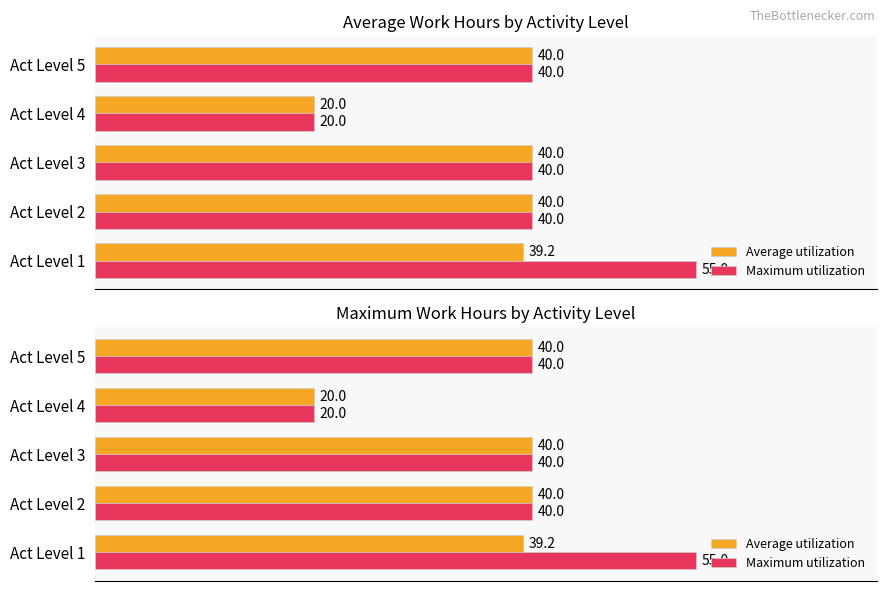

Reading left to right, what are all the values shown in this chart?

Average utilization: 39.2	40.0	40.0	20.0	40.0
Maximum utilization: 55.0	40.0	40.0	20.0	40.0